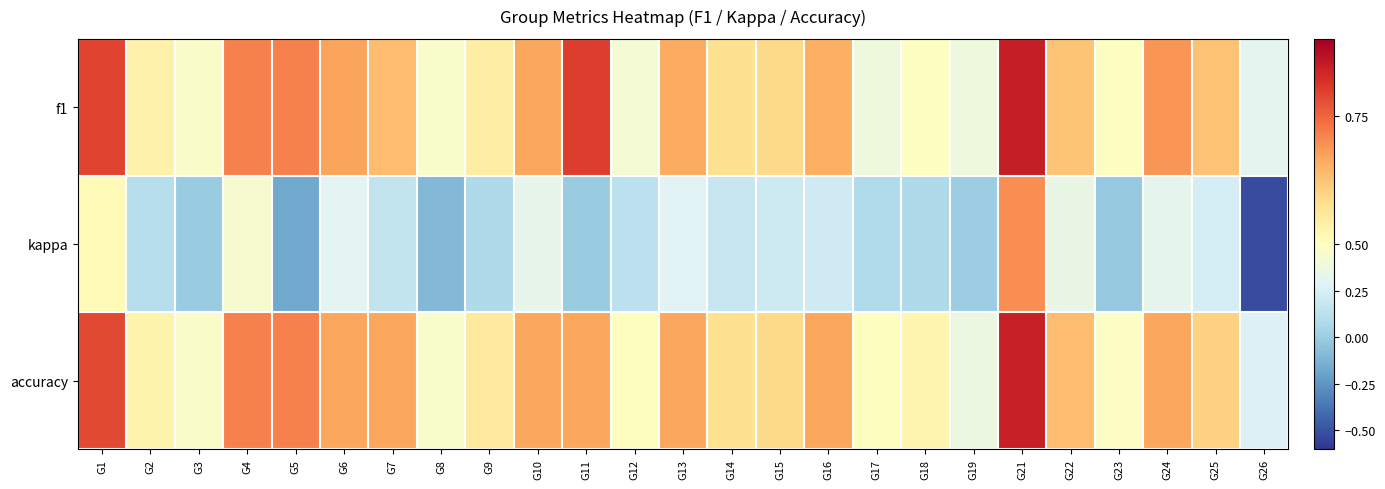

Between G3 and G26, which series saw the biggest shift?

kappa